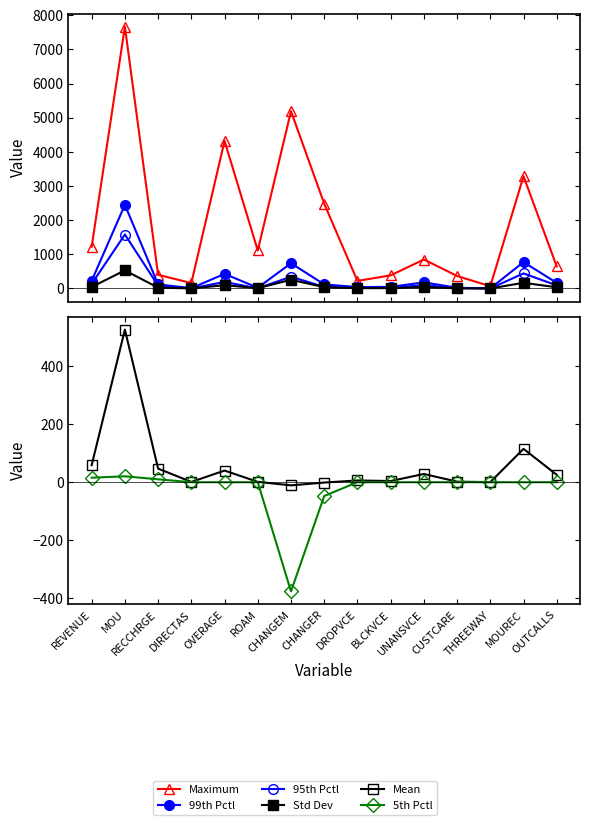

True or false: 95th Pctl and 5th Pctl intersect in this chart.

False